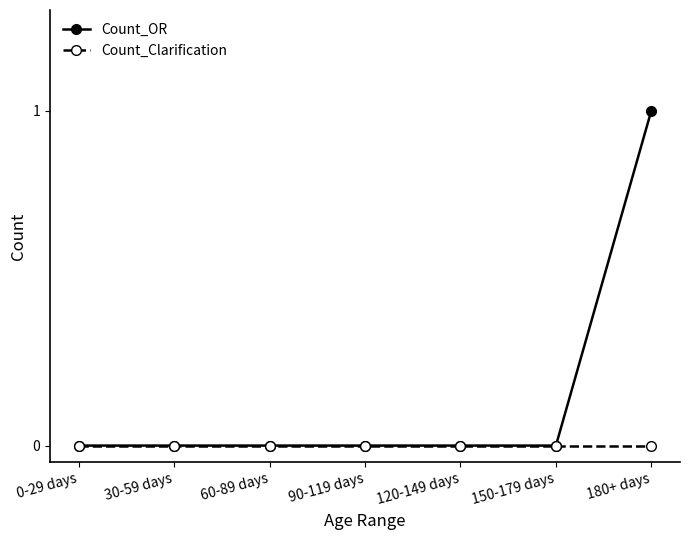

What position from the right is 60-89 days?

5